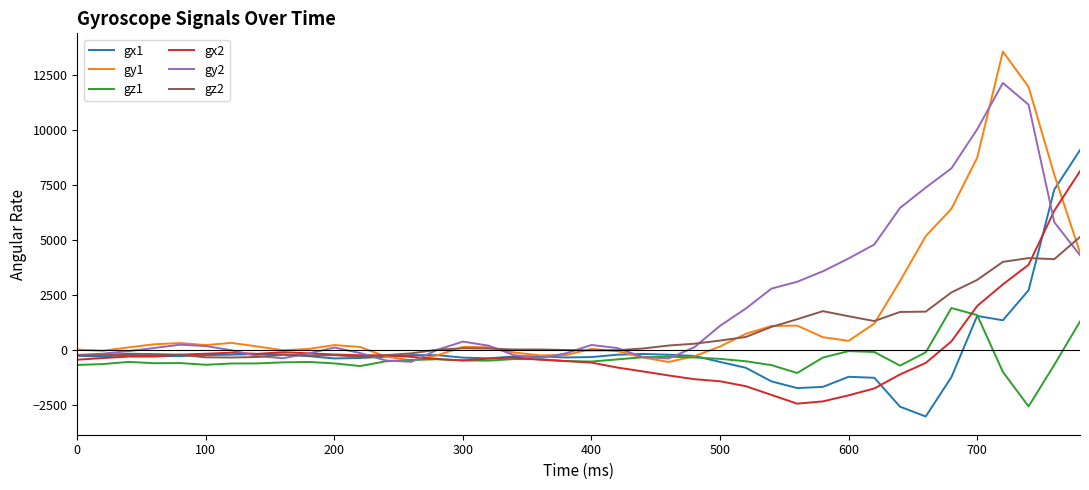

What is the minimum value for gy2?

-530